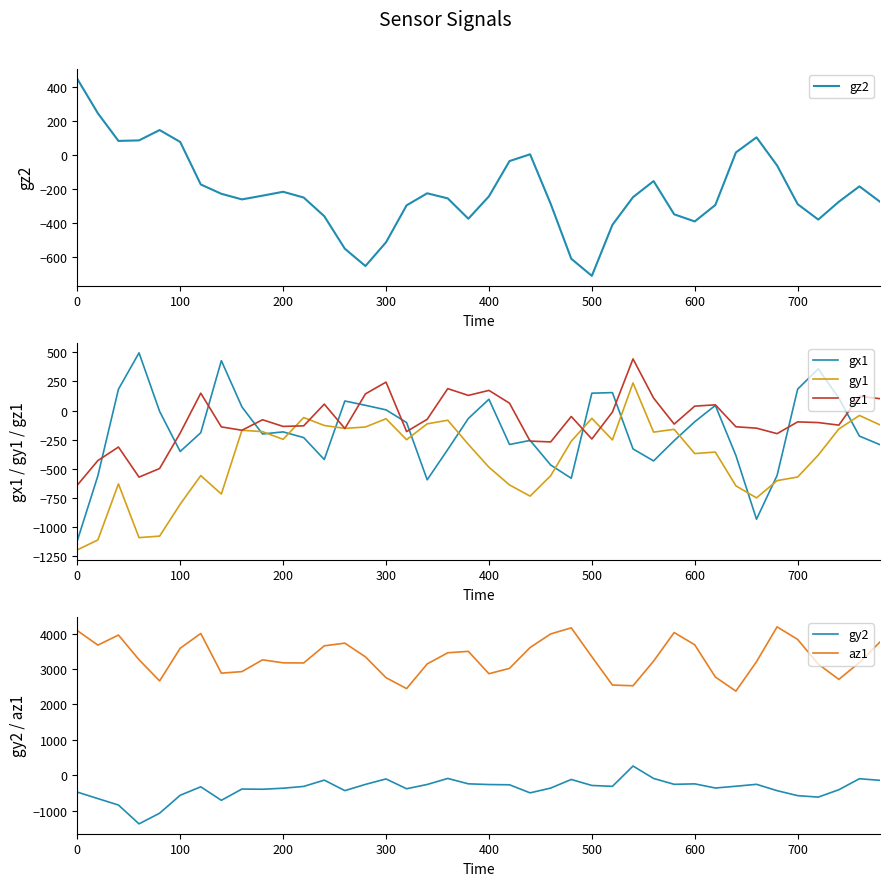

What is the maximum value shown in the chart?

4192